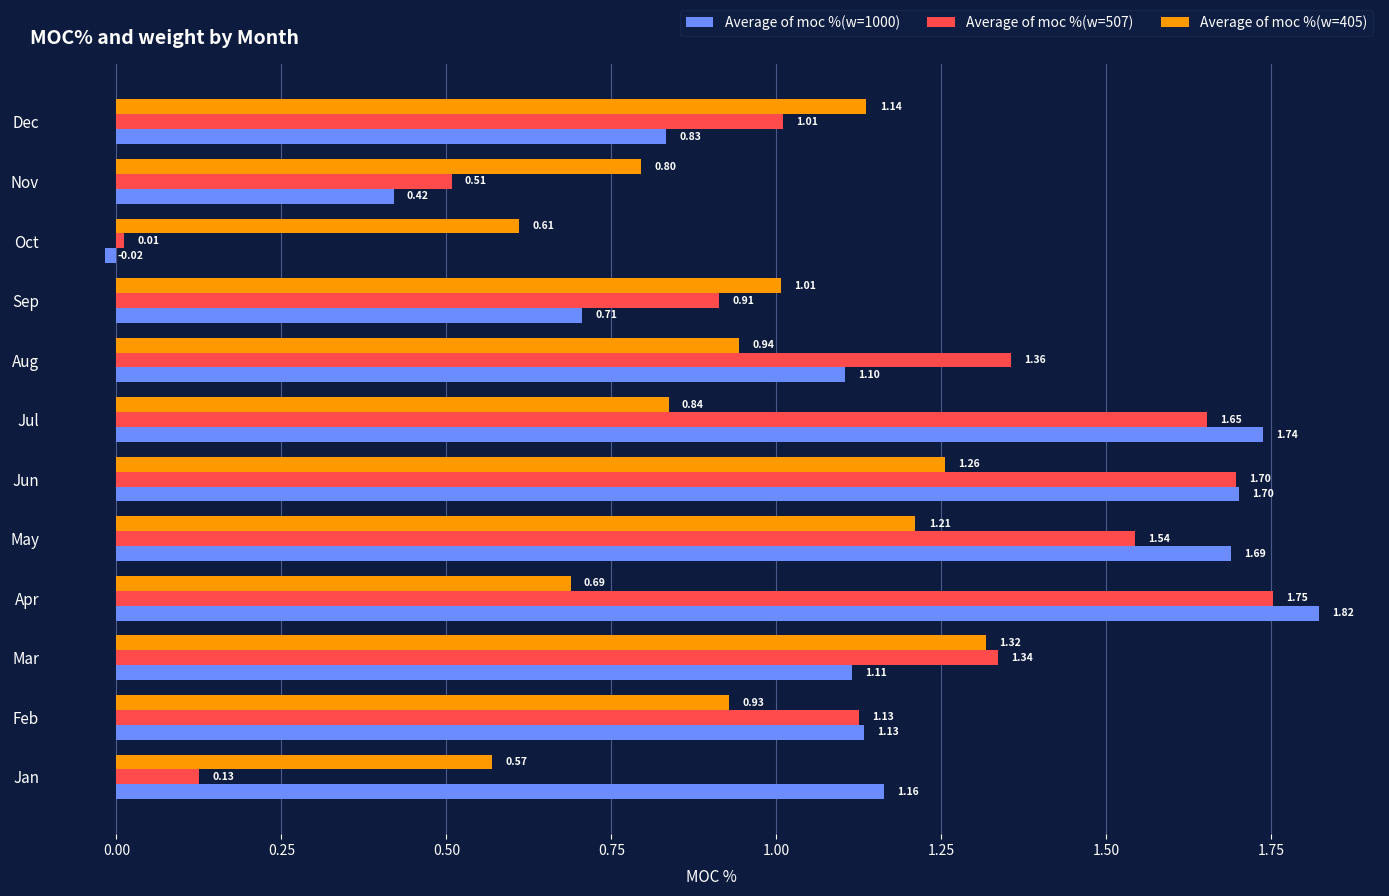

Rank the series at May from lowest to highest value.

Average of moc %(w=405), Average of moc %(w=507), Average of moc %(w=1000)